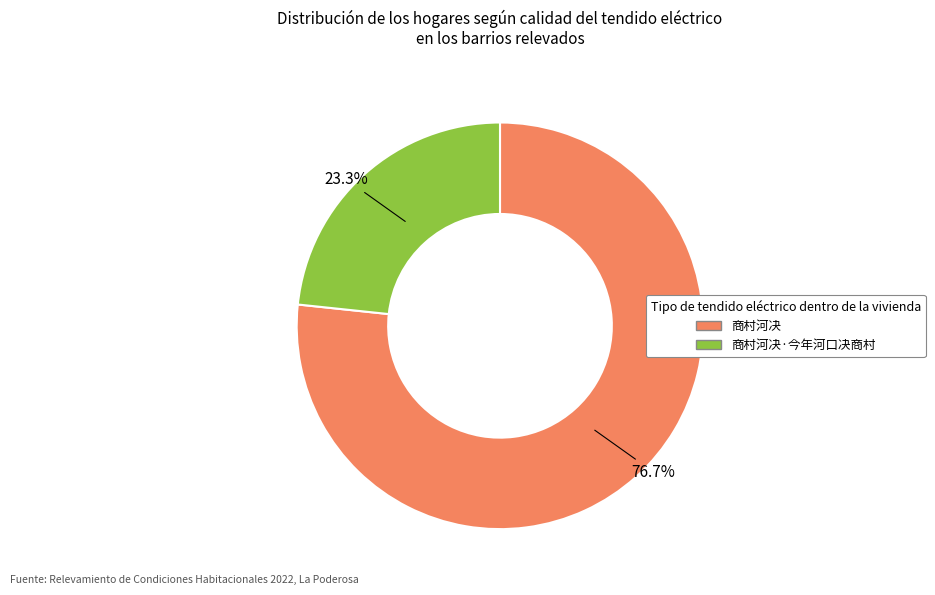

Does any single category account for the majority?

Yes